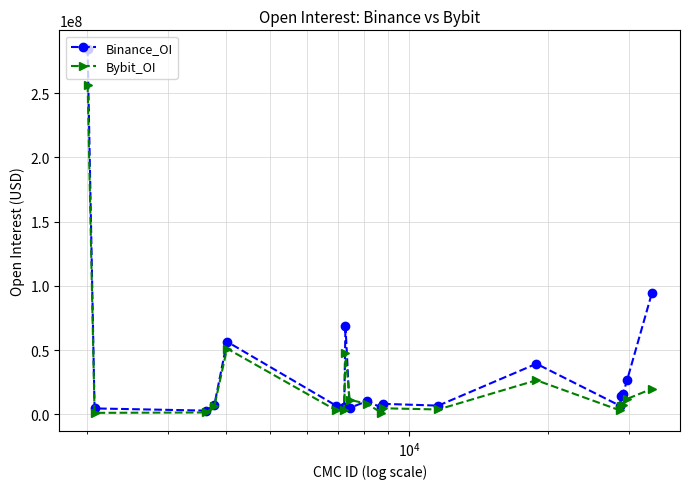

At how many categories does at least one series exceed 252909144?

1